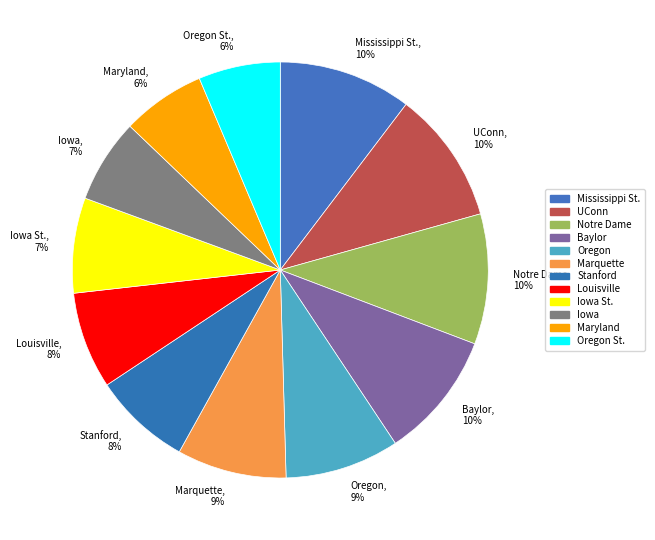

Is Oregon St. the majority of the pie?

No